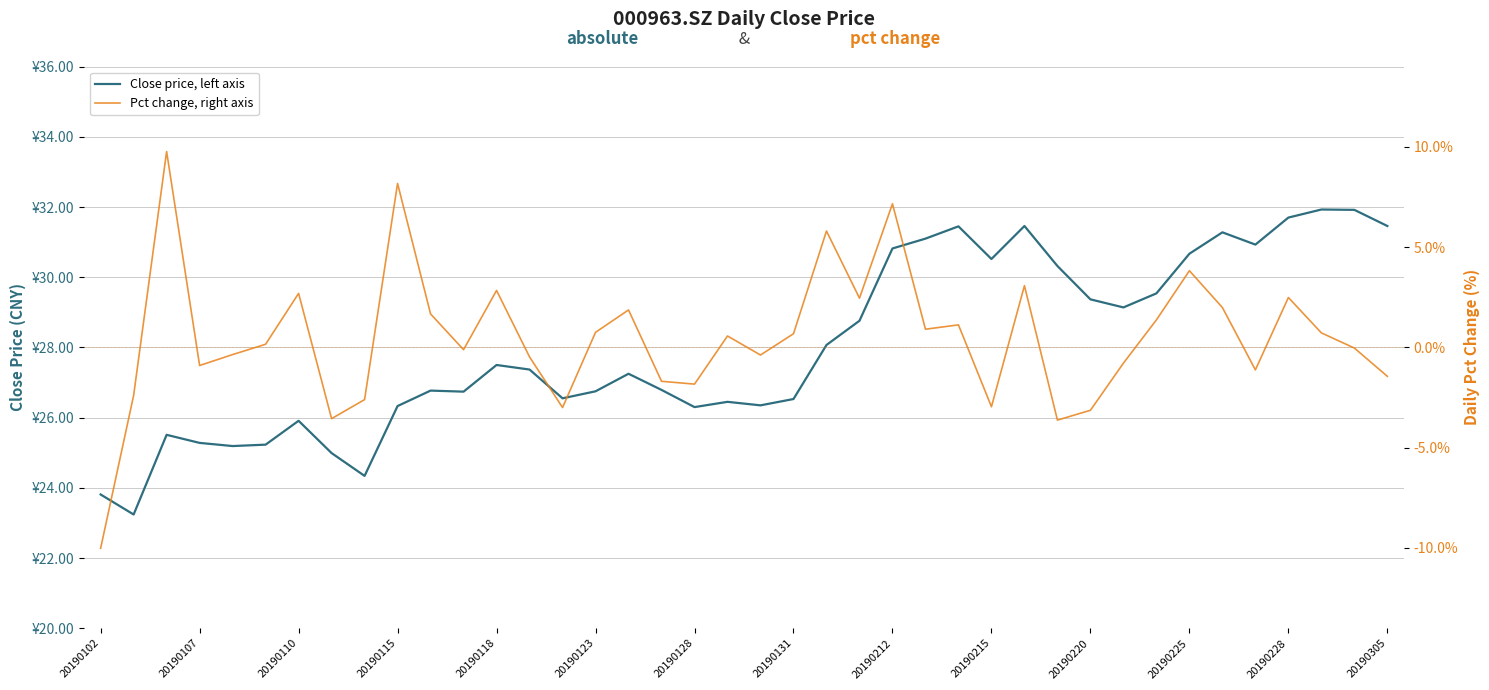

Read the Pct change, right axis value at 20190215.

-3.0